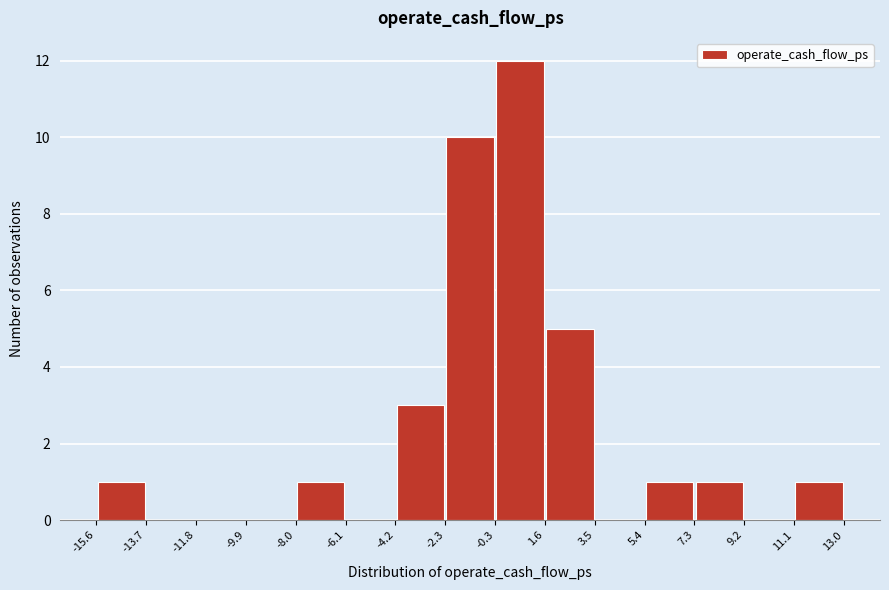

What is the height of the bar covering 11.1 to 13.0 on the x-axis? The values are not printed on the chart, so give them approximately, as read against the axis.

1